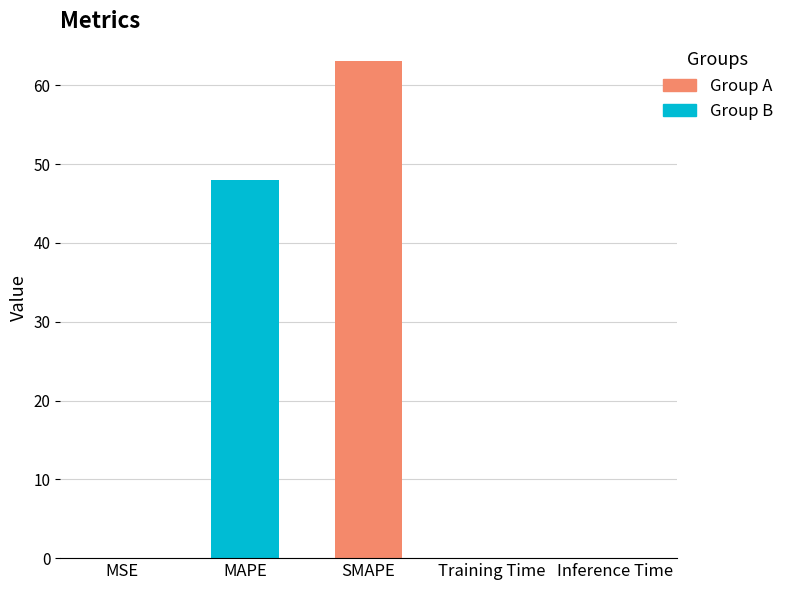

Between MAPE and Training Time, which is larger?

MAPE